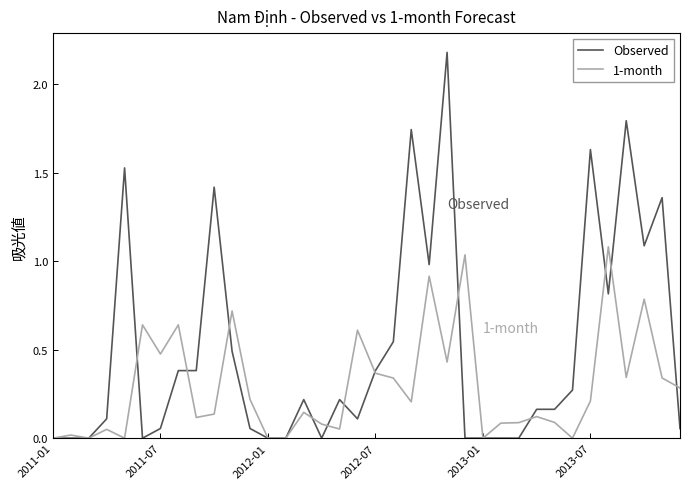

Which series has the largest total across all categories?

Observed